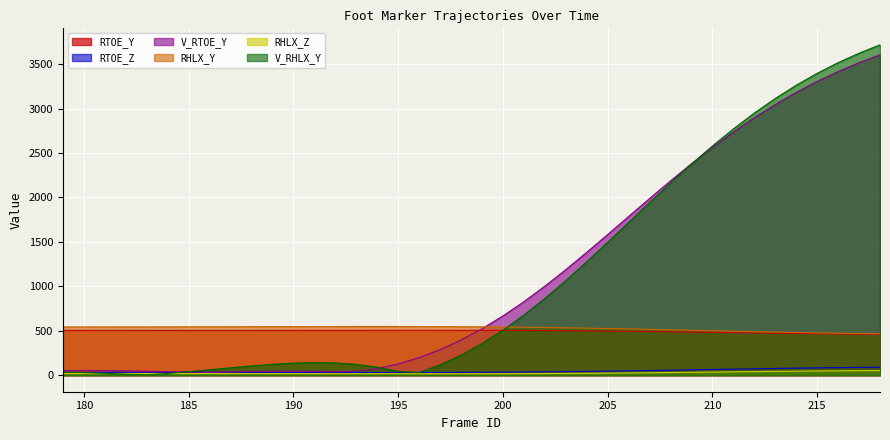

What is the difference between the maximum and second lowest values in the V_RHLX_Y series?

3705.4